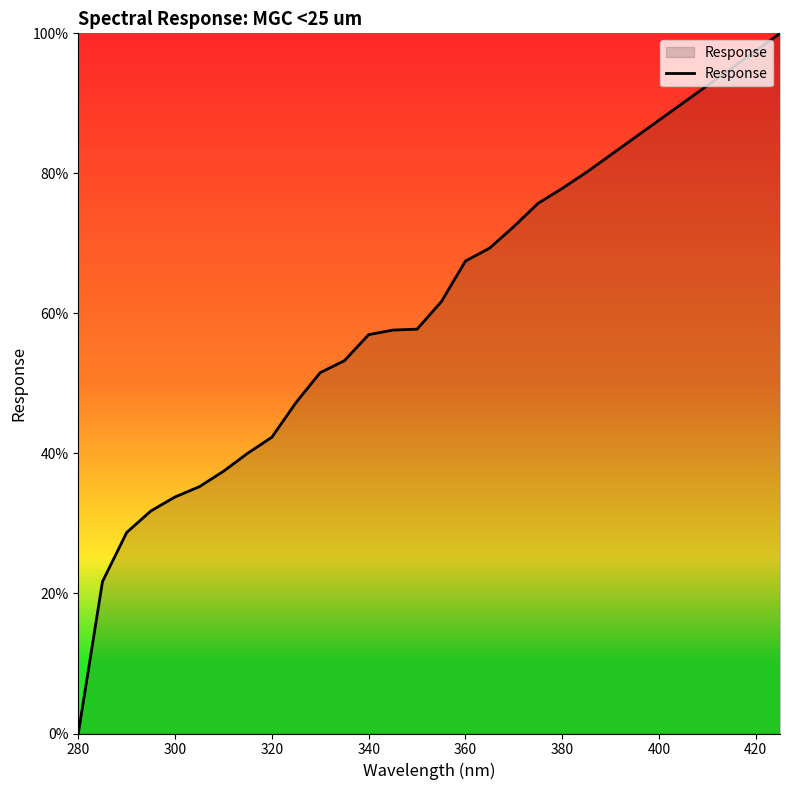

What is the difference between the maximum and minimum values?

100.0